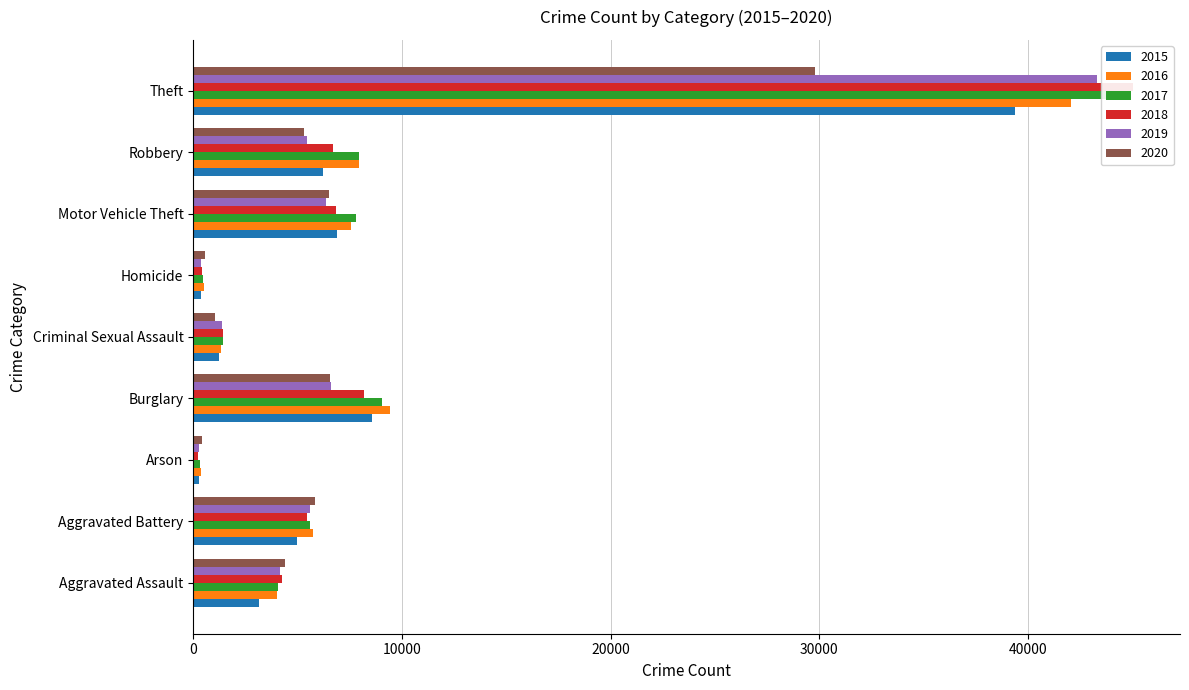

Which category has the lowest value in the 2017 series?

Arson